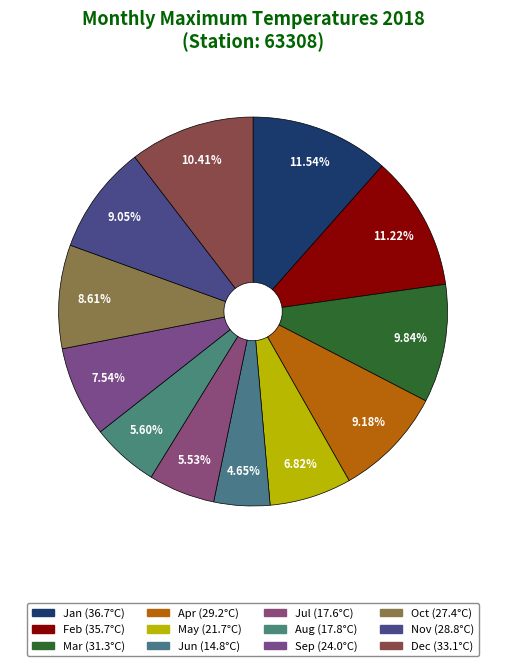

What percentage is the Oct slice, to the nearest percent?

9%